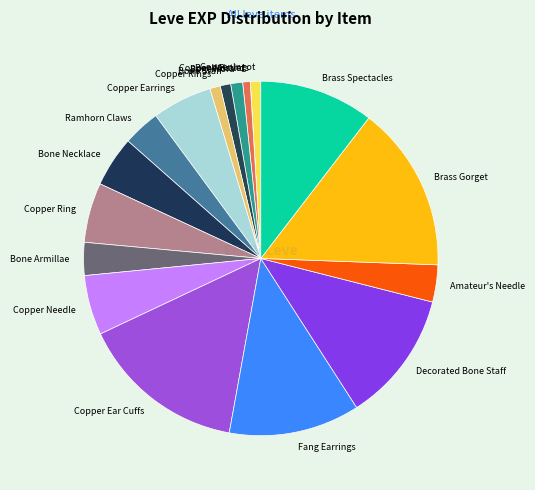

Does Bone Necklace account for over 50% of the chart?

No